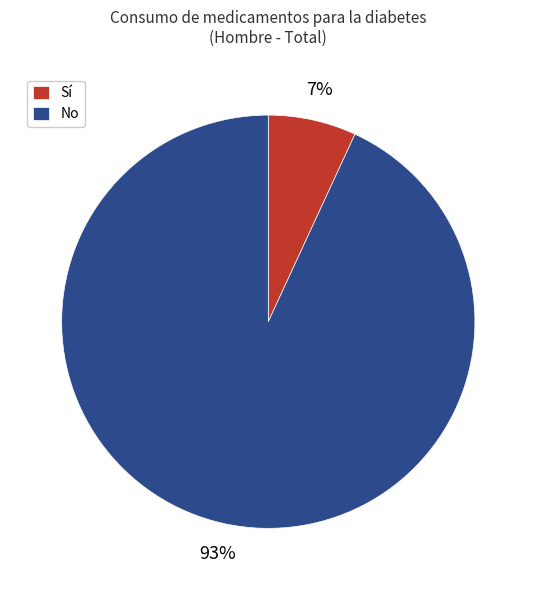

Which category has the smallest portion of the pie?

Sí